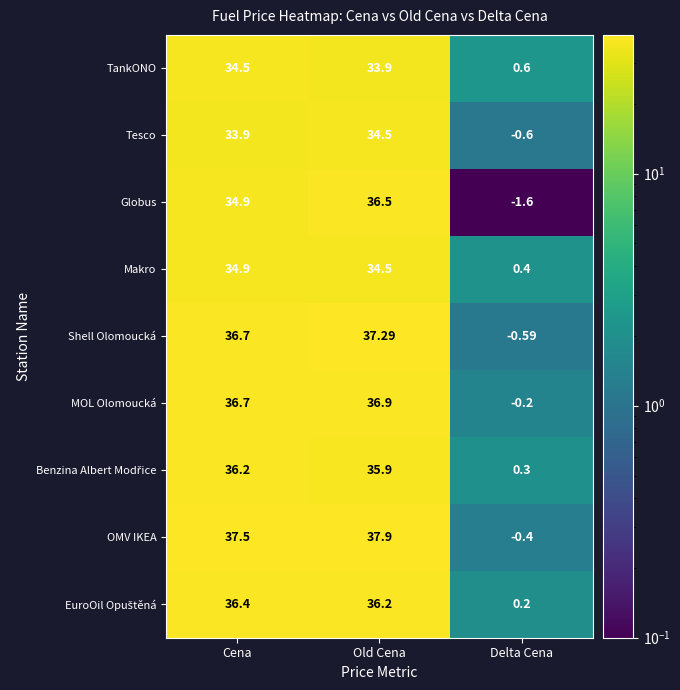

Which category has the highest value across all series?

Old Cena